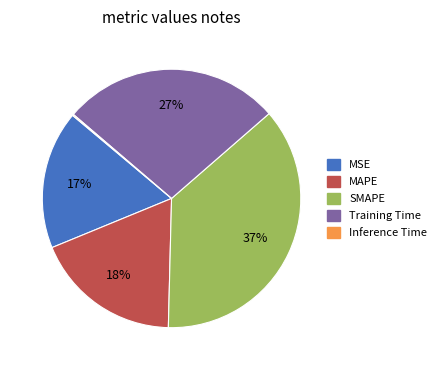

To the nearest percent, what portion does MSE represent?

17%